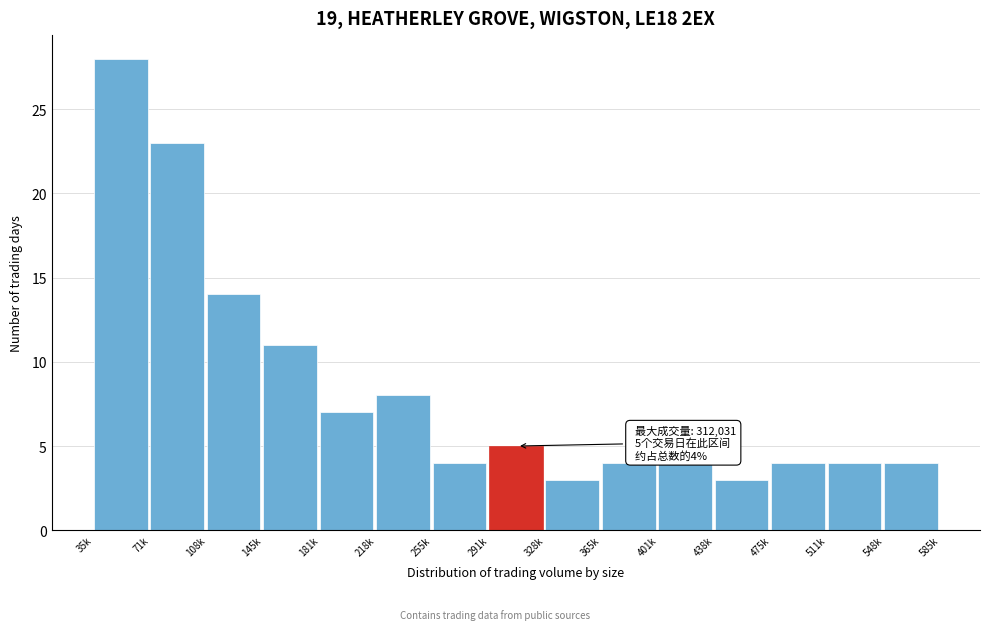

Reading right to left, transcribe all the data shown in this chart.

548k=4	511k=4	475k=4	438k=3	401k=4	365k=4	328k=3	291k=5	255k=4	218k=8	181k=7	145k=11	108k=14	71k=23	35k=28